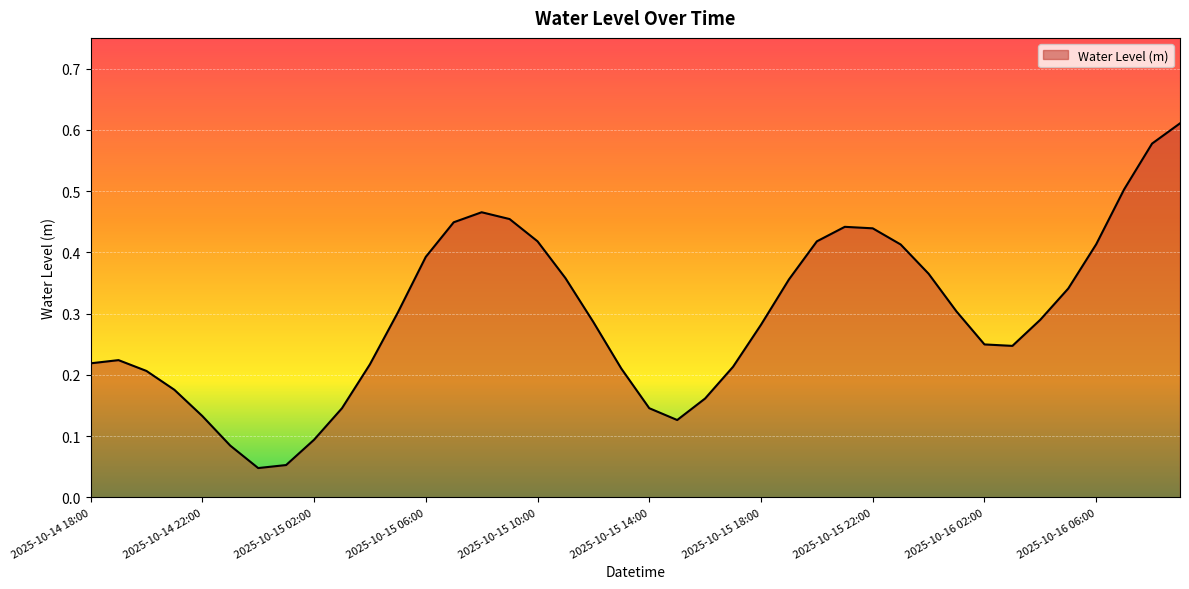

Reading left to right, transcribe all the data shown in this chart.

2025-10-14 18:00=0.2	2025-10-14 19:00=0.2	2025-10-14 20:00=0.2	2025-10-14 21:00=0.2	2025-10-14 22:00=0.1	2025-10-14 23:00=0.1	2025-10-15 00:00=0.0	2025-10-15 01:00=0.1	2025-10-15 02:00=0.1	2025-10-15 03:00=0.1	2025-10-15 04:00=0.2	2025-10-15 05:00=0.3	2025-10-15 06:00=0.4	2025-10-15 07:00=0.4	2025-10-15 08:00=0.5	2025-10-15 09:00=0.5	2025-10-15 10:00=0.4	2025-10-15 11:00=0.4	2025-10-15 12:00=0.3	2025-10-15 13:00=0.2	2025-10-15 14:00=0.1	2025-10-15 15:00=0.1	2025-10-15 16:00=0.2	2025-10-15 17:00=0.2	2025-10-15 18:00=0.3	2025-10-15 19:00=0.4	2025-10-15 20:00=0.4	2025-10-15 21:00=0.4	2025-10-15 22:00=0.4	2025-10-15 23:00=0.4	2025-10-16 00:00=0.4	2025-10-16 01:00=0.3	2025-10-16 02:00=0.2	2025-10-16 03:00=0.2	2025-10-16 04:00=0.3	2025-10-16 05:00=0.3	2025-10-16 06:00=0.4	2025-10-16 07:00=0.5	2025-10-16 08:00=0.6	2025-10-16 09:00=0.6